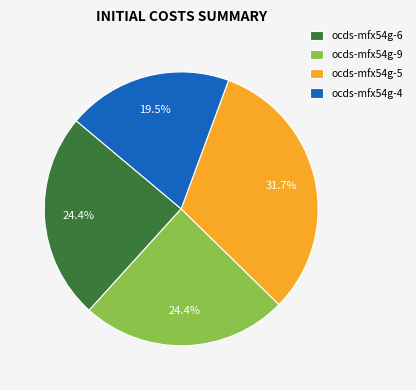

How many slices are in this pie chart?

4